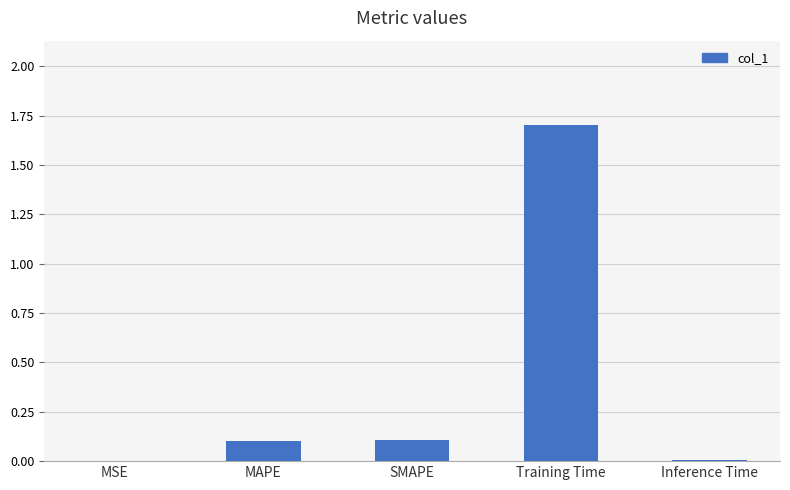

Which label corresponds to the largest value in the chart?

Training Time